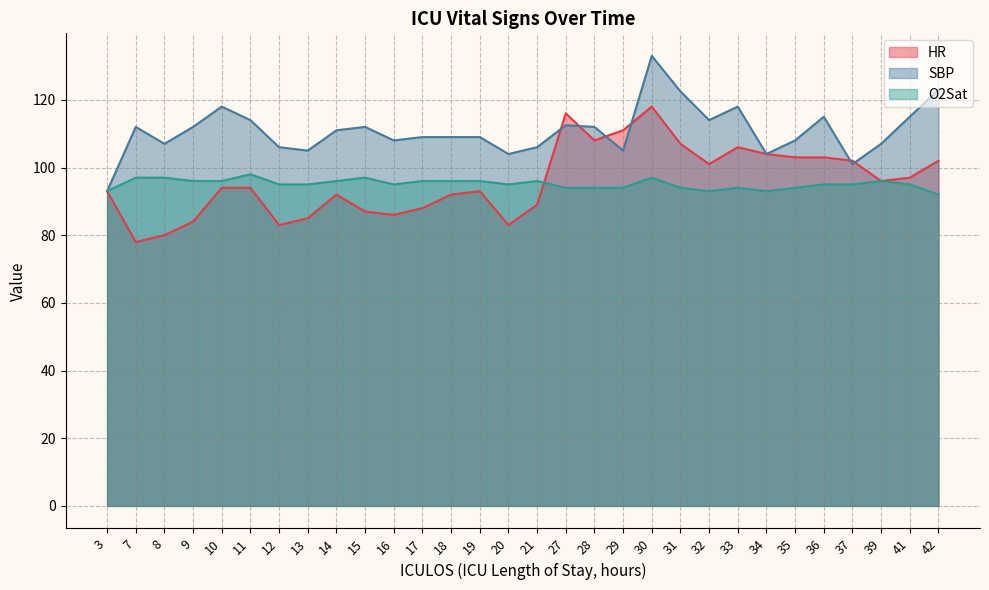

What is the difference between the highest and lowest values at 18?

17.0